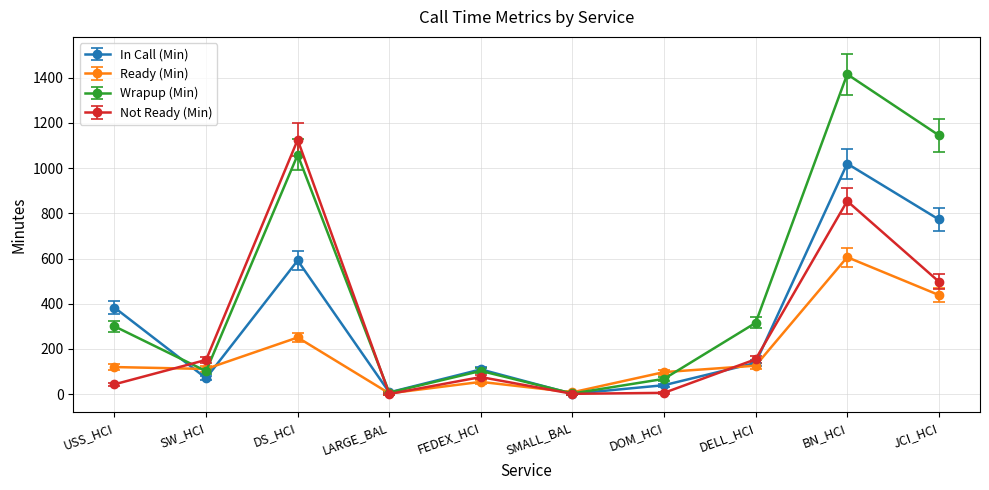

What is the greatest value displayed?

1415.7